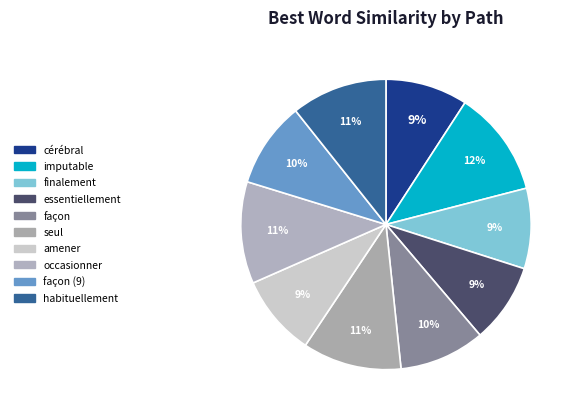

To the nearest percent, what percentage of the pie is essentiellement?

9%